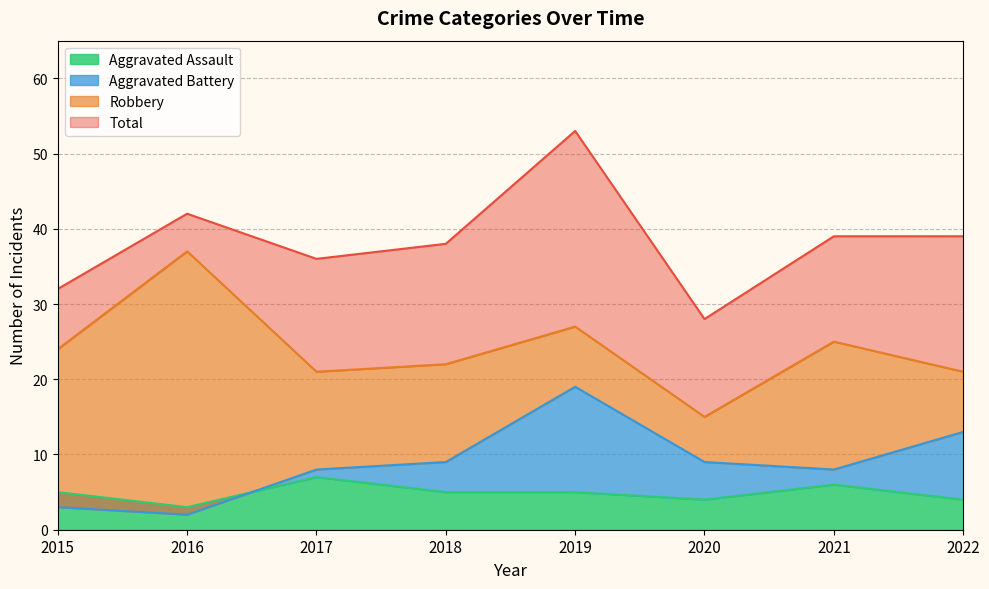

How many values in the Aggravated Assault series are below 5?

3